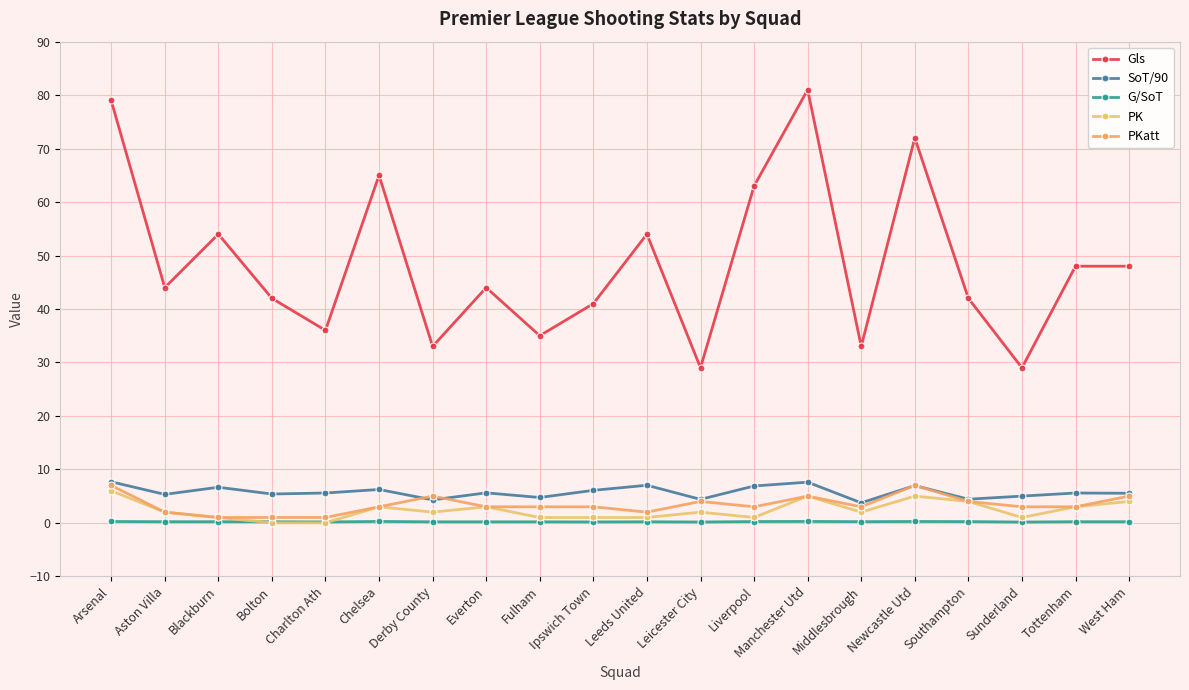

What is the label of the 15th point from the left?

Middlesbrough